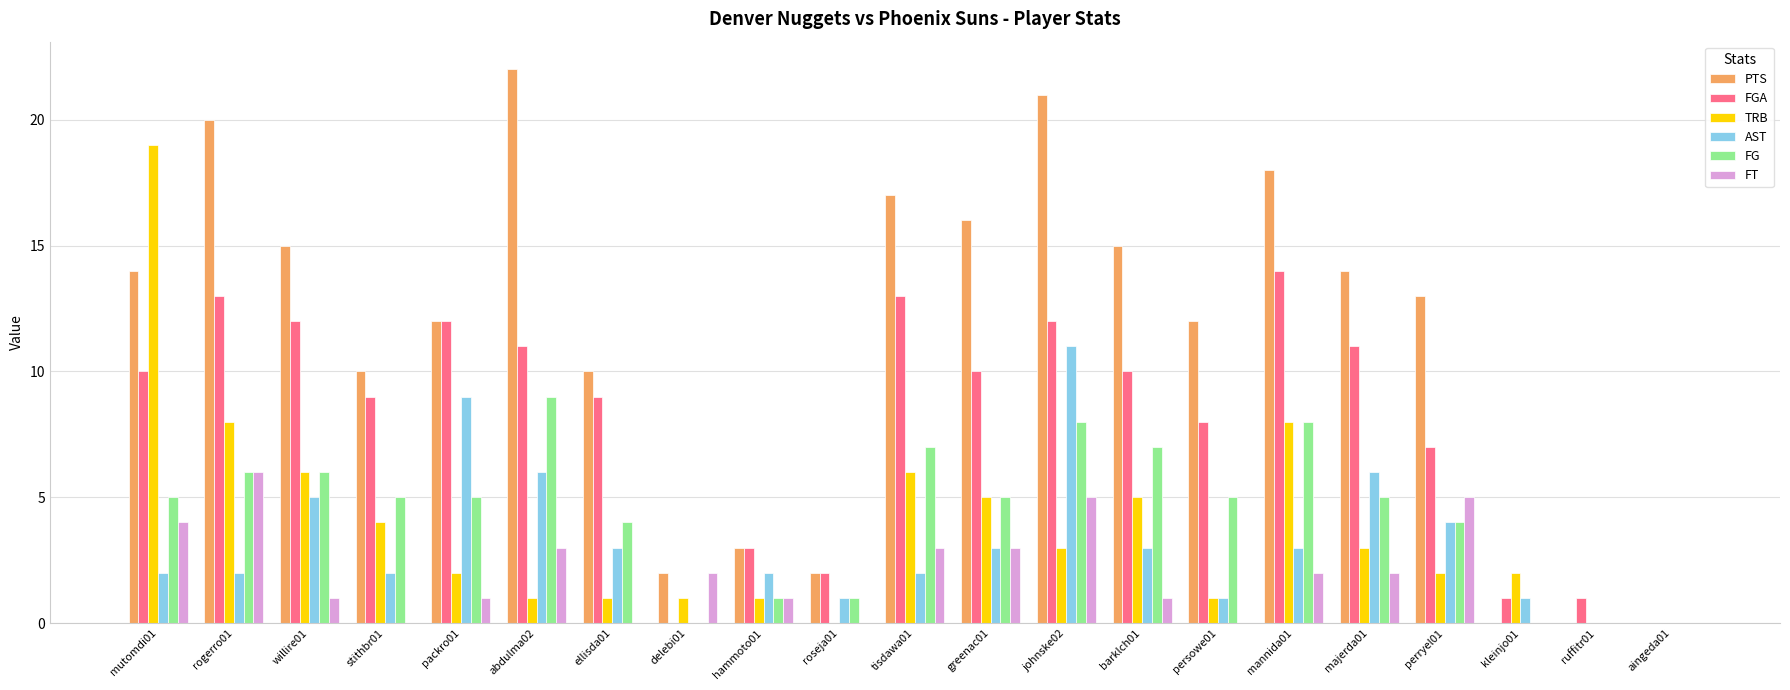

What is the average value of the AST series?

3